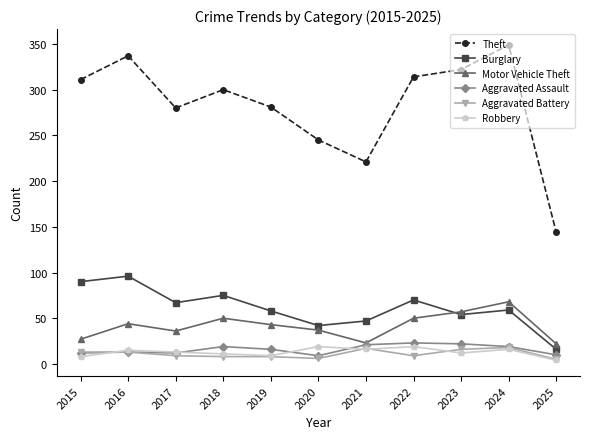

True or false: Theft has a value of 51 at 2025.

False